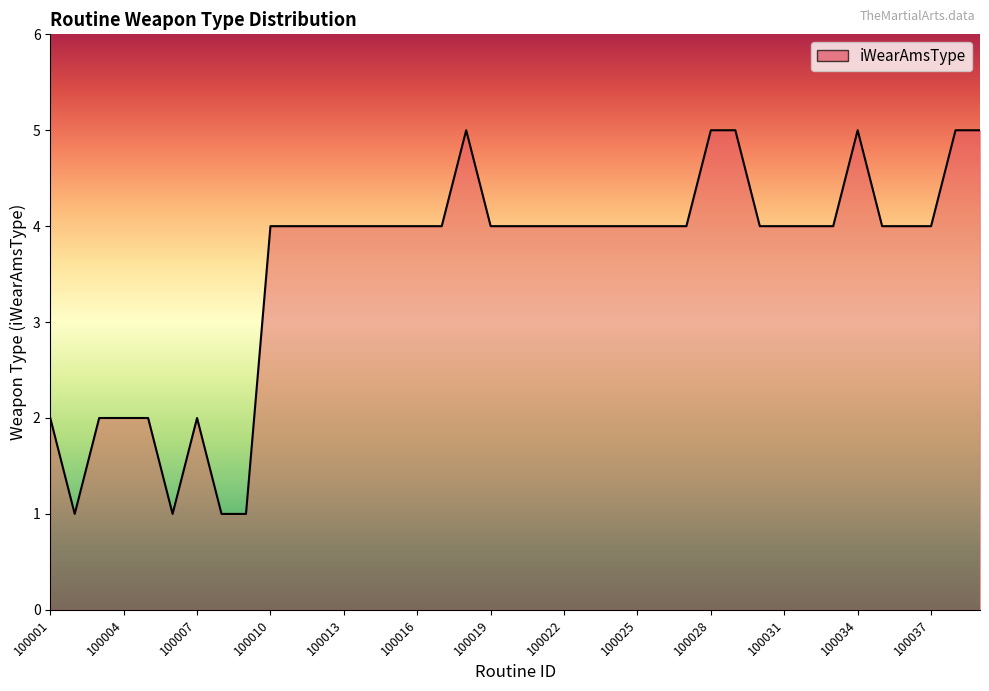

What is the maximum value shown in the chart?

5